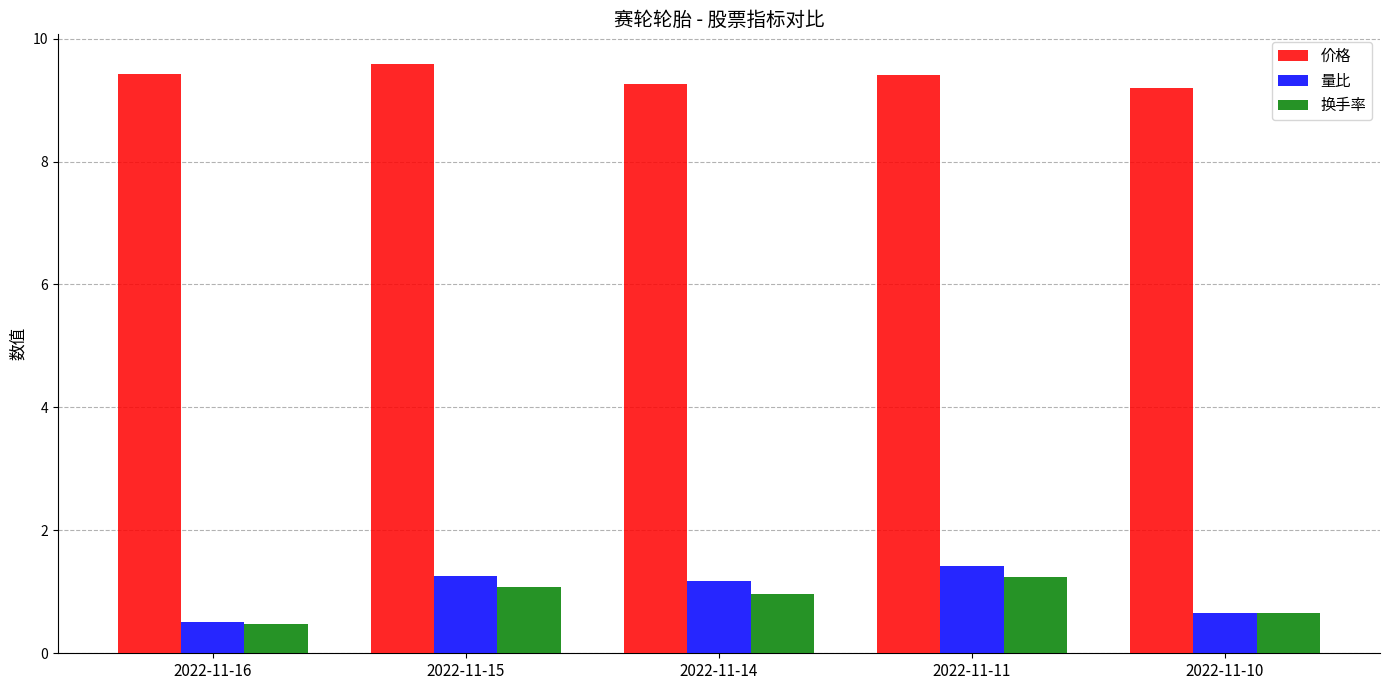

Read the 量比 value at 2022-11-11.

1.4